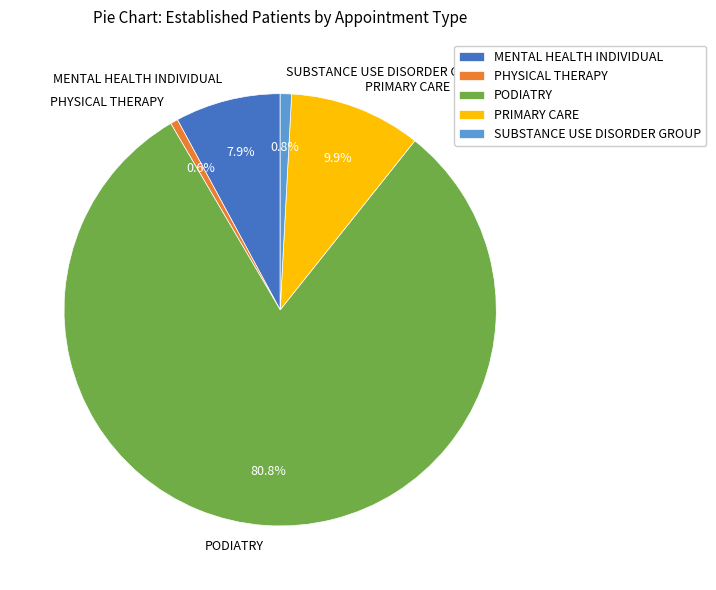

Which slice represents more than half of the pie?

PODIATRY